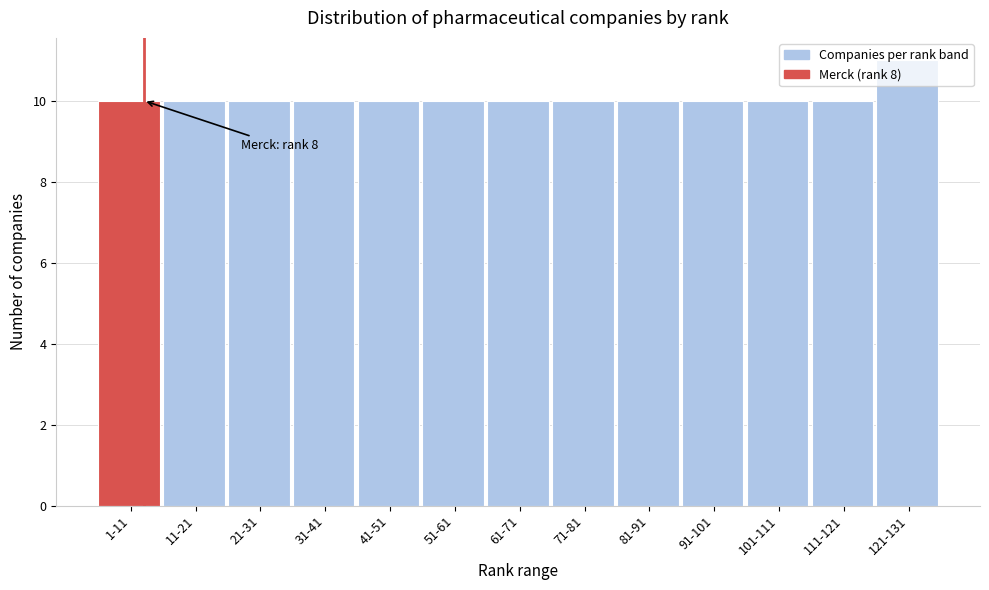

What is the average value?

10